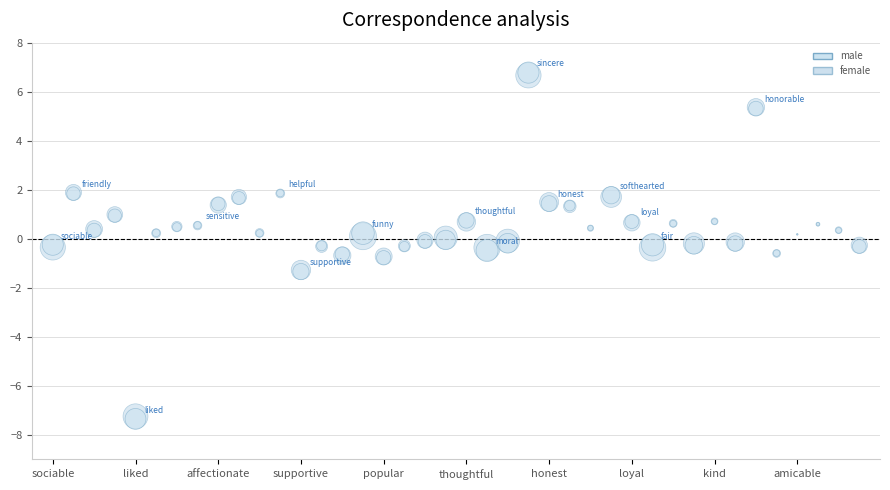

Which series has the widest spread of Y values?

male